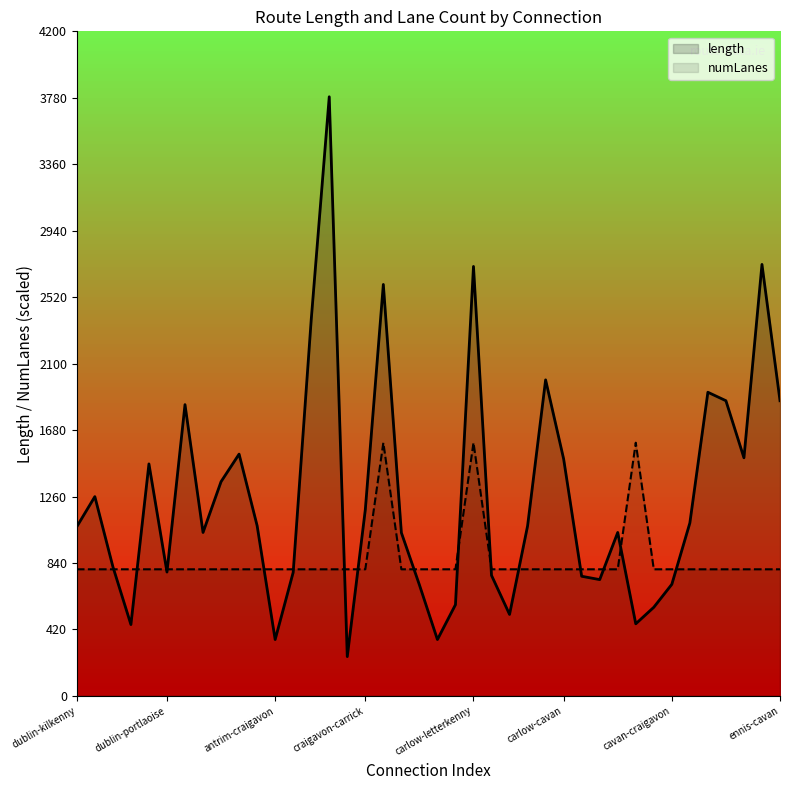

At which category does the chart reach its peak across all series?

14